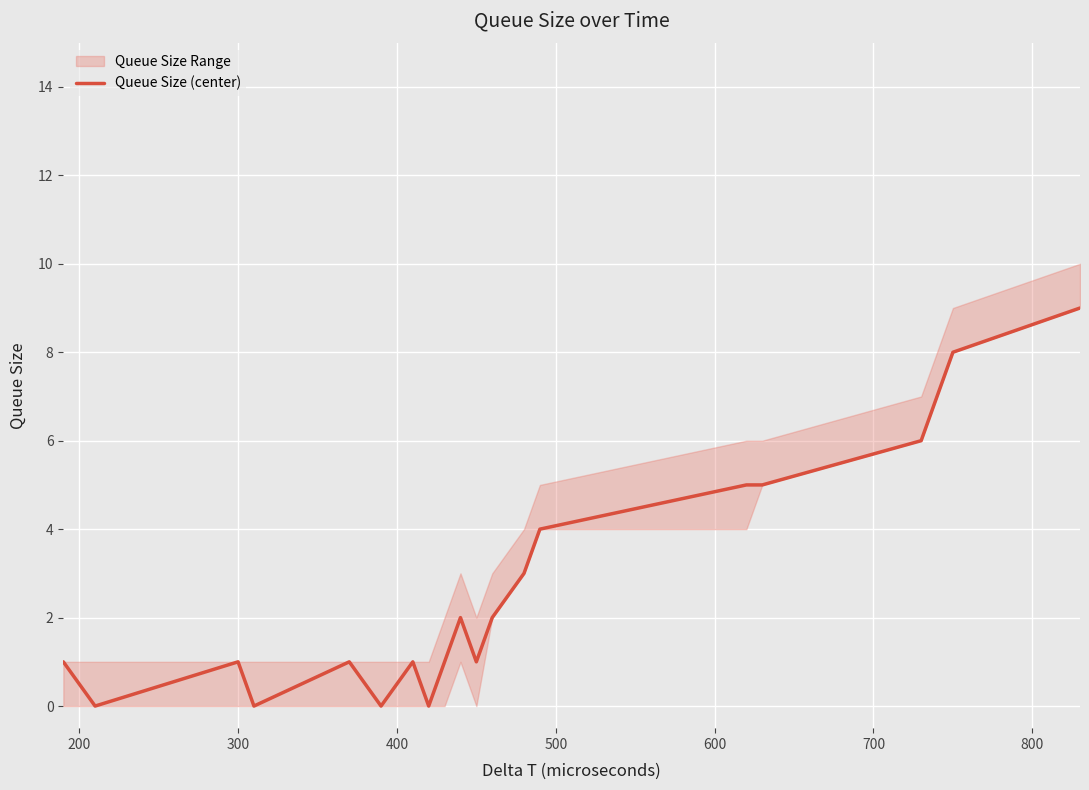

What is the difference between the maximum and minimum values?

9